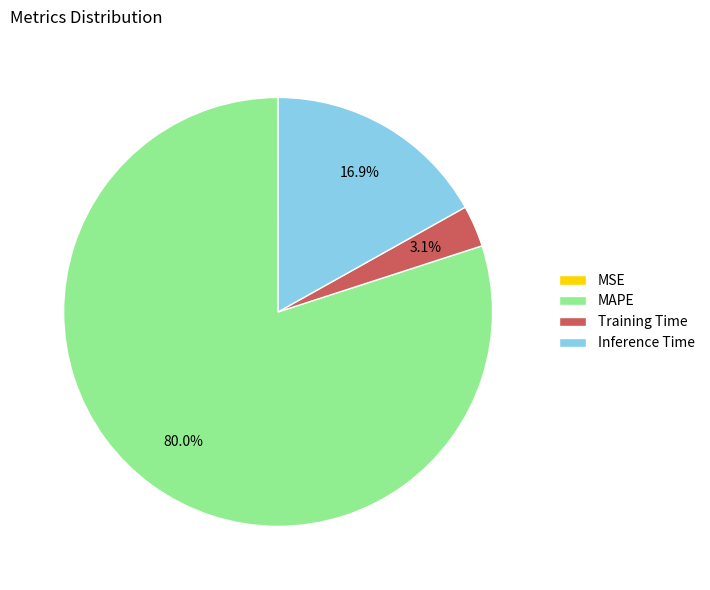

To the nearest percent, what percentage of the pie is MAPE?

80%